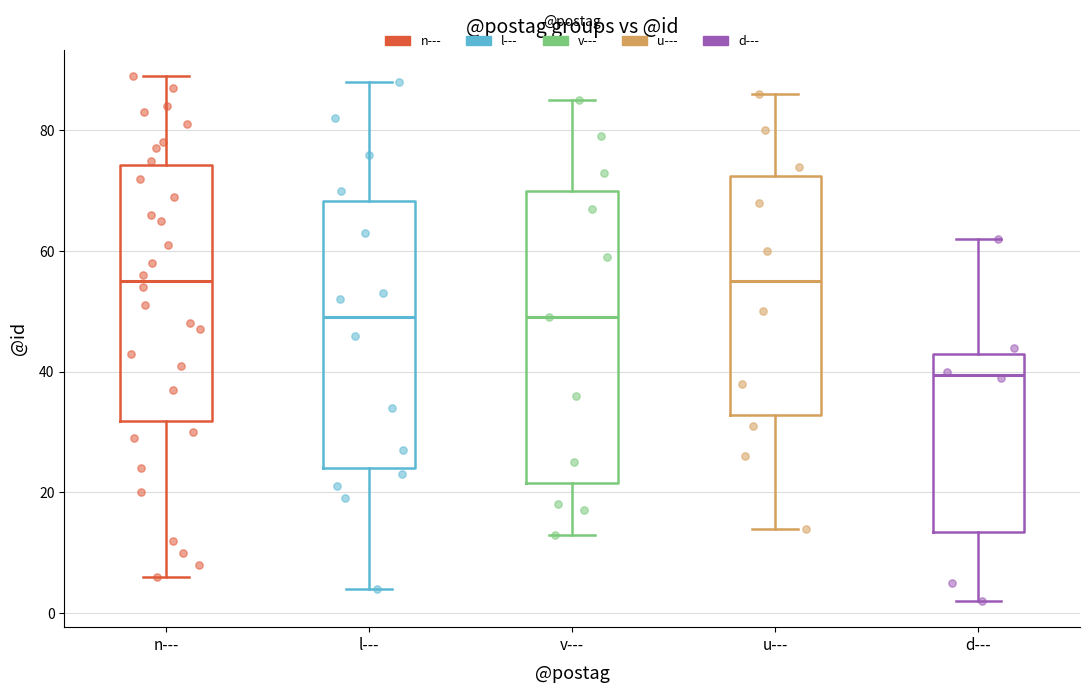

Reading left to right, transcribe this box plot: for each box, give where its median line is, the range the box spans, and where its two whiskers end, as read against the y-axis. The values are not printed on the chart, so give them approximately, as read against the axis.

n---: median 56, box 32 to 74, whiskers 6 to 90
l---: median 50, box 24 to 68, whiskers 4 to 88
v---: median 50, box 22 to 70, whiskers 14 to 86
u---: median 56, box 32 to 72, whiskers 14 to 86
d---: median 40, box 14 to 44, whiskers 2 to 62